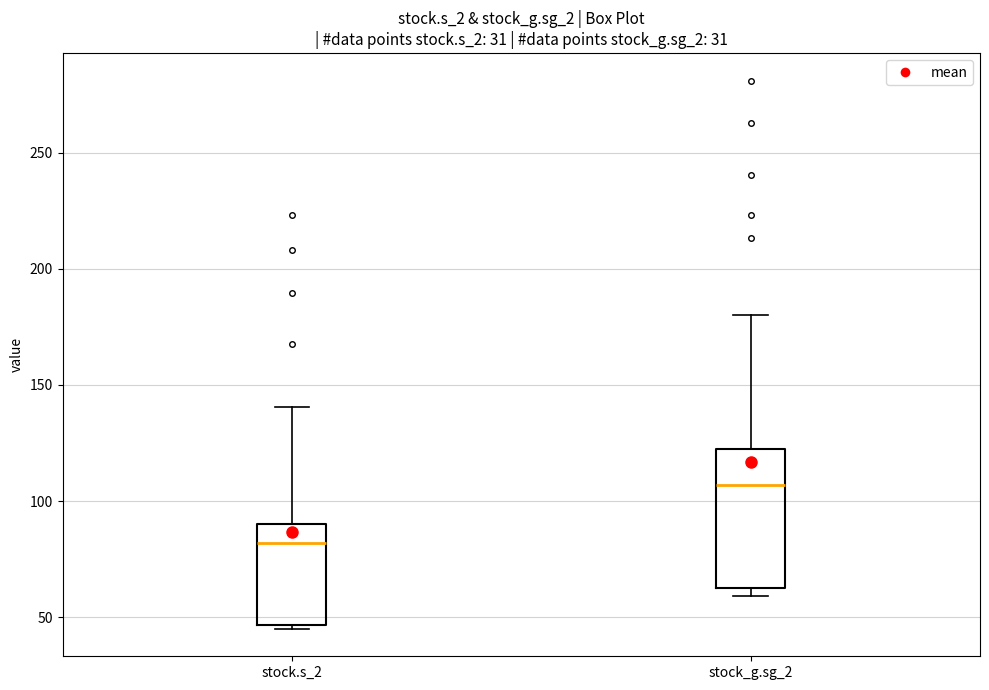

Reading left to right, read every box against the y-axis: the position of its median line, the range the box covers, and the ends of its whiskers. The values are not printed on the chart, so give them approximately, as read against the axis.

stock.s_2: median 80, box 45 to 90, whiskers 45 (just below the box's lower edge) to 140
stock_g.sg_2: median 105, box 60 to 120, whiskers 60 (just below the box's lower edge) to 180